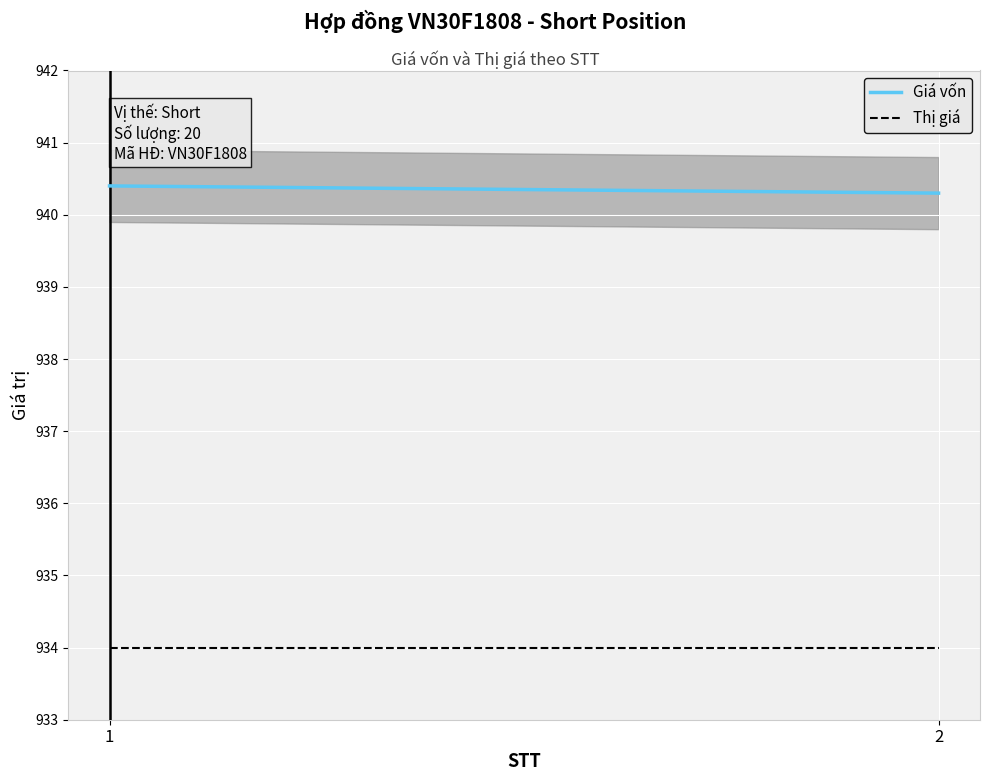

Which category has the lowest value in the Giá vốn series?

2